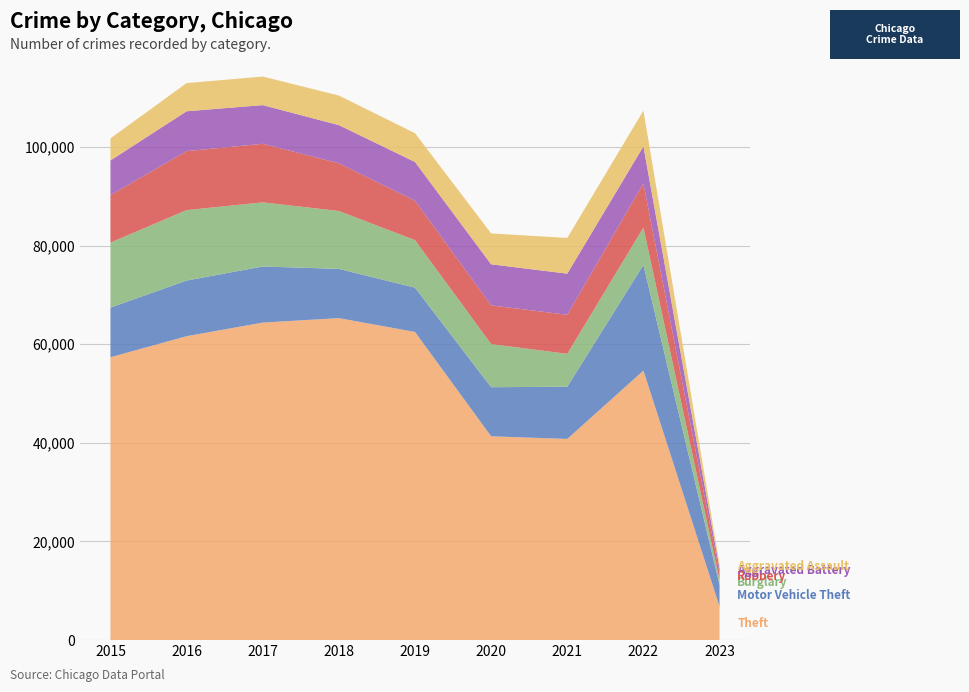

Reading left to right, transcribe all the data shown in this chart.

Theft: 57350	61618	64381	65285	62484	41313	40780	54648	6811
Motor Vehicle Theft: 10068	11286	11380	9983	8977	9956	10599	21419	4371
Burglary: 13184	14289	13001	11746	9639	8757	6658	7591	1025
Robbery: 9638	11960	11880	9679	7994	7855	7919	8968	1345
Aggravated Battery: 7018	8085	7845	7734	7857	8320	8346	7486	947
Aggravated Assault: 4480	5712	5793	6001	5840	6263	7243	7266	859